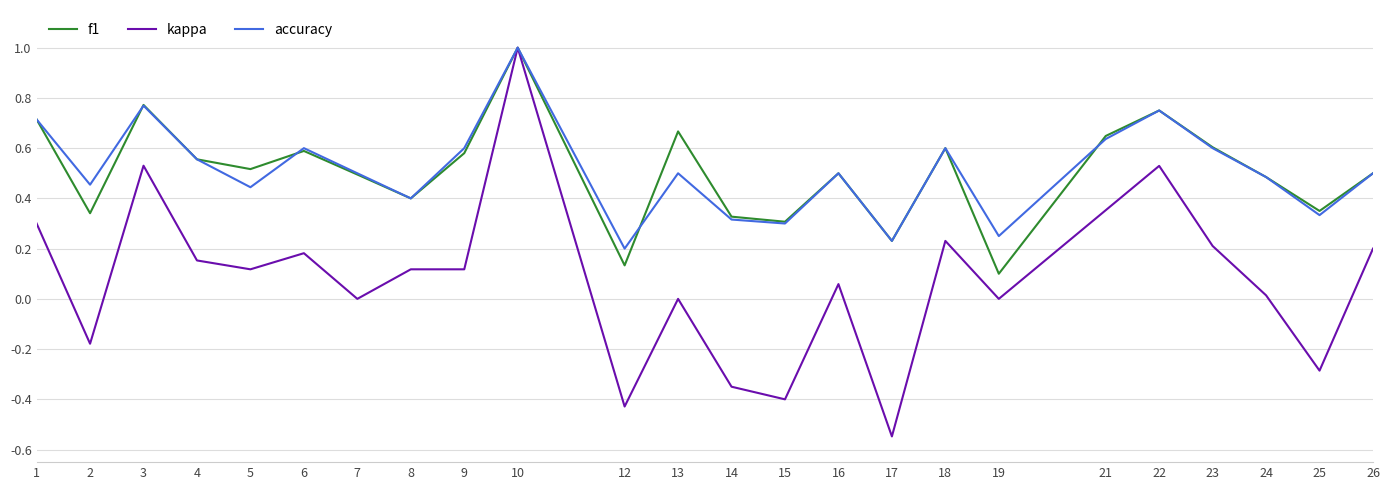

Which series has the largest range (max minus min)?

kappa